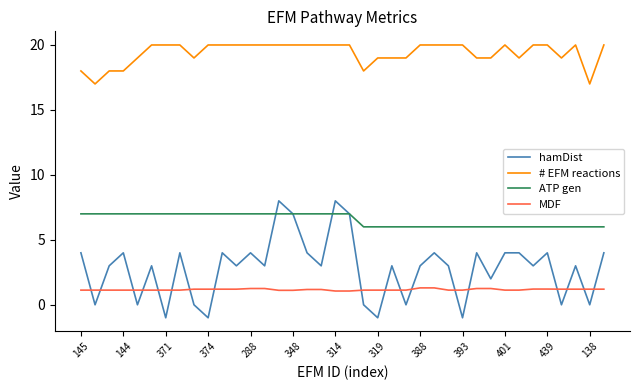

List the series in order of their peak value, highest first.

# EFM reactions, hamDist, ATP gen, MDF